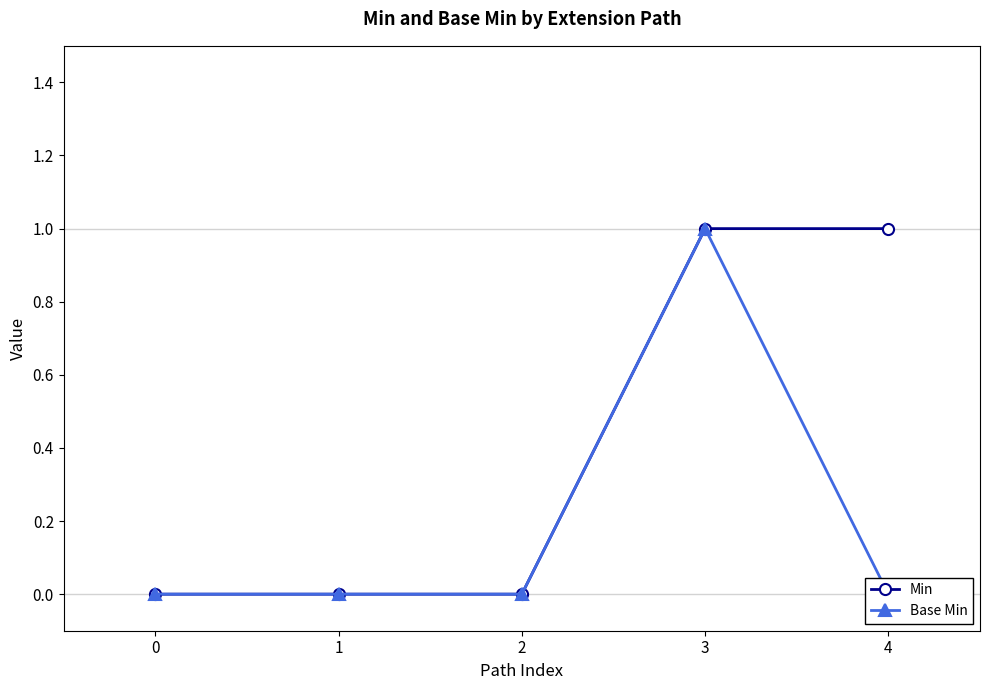

What is the sum of the Base Min values at 3 and 2?

1